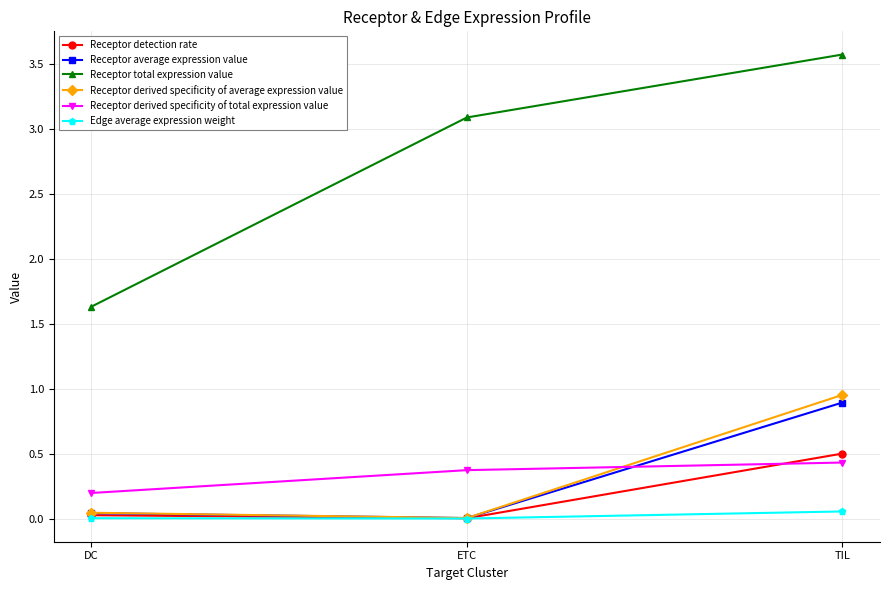

List the labels in order of Receptor total expression value value, smallest first.

DC, ETC, TIL